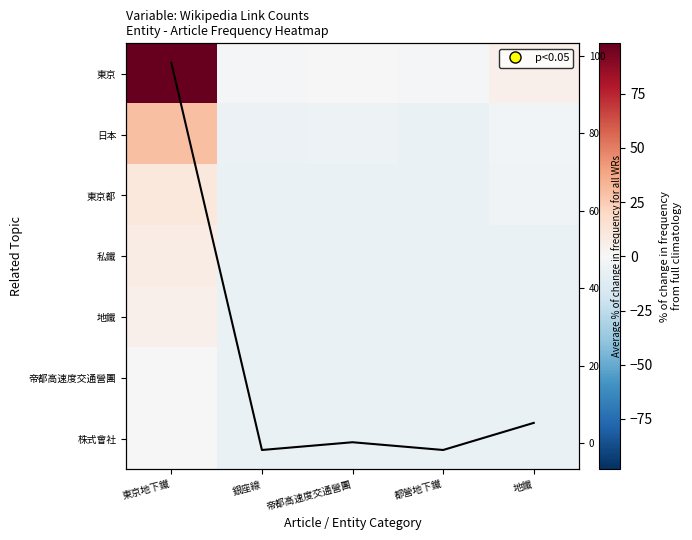

Which category has the lowest value across all series?

都營地下鐵